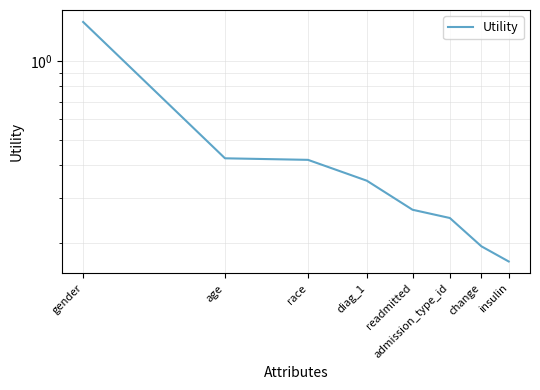

How many distinct data groups are displayed?

1